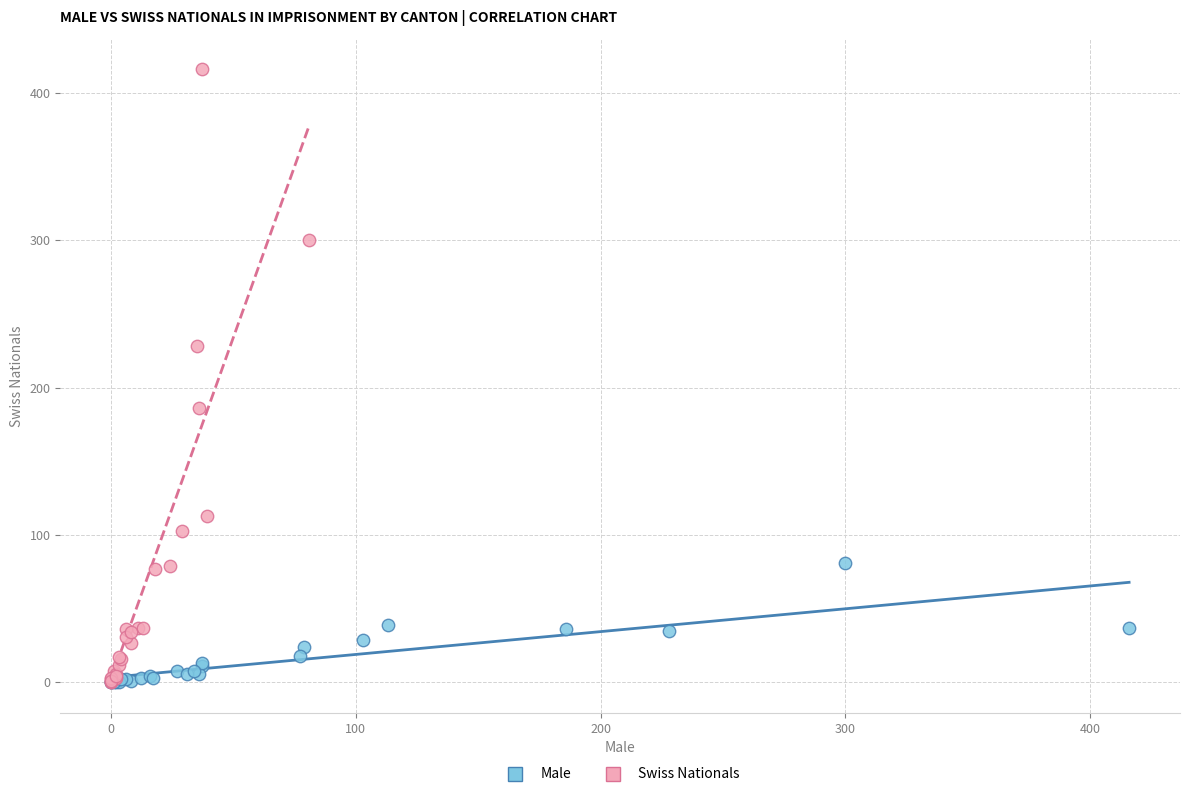

Which series reaches the maximum Y coordinate?

Swiss Nationals